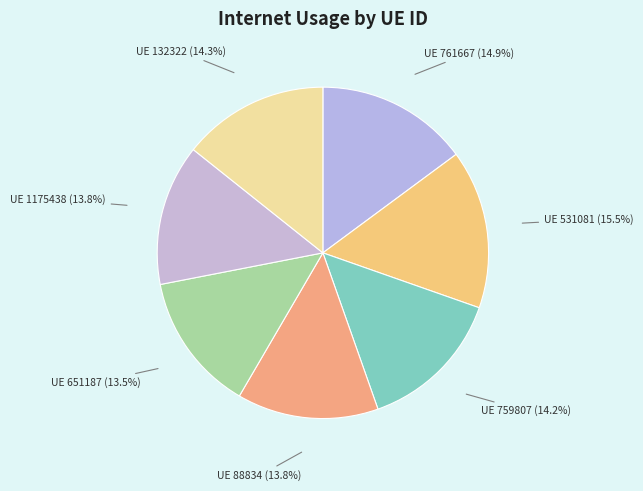

Count the number of slices in the pie.

7